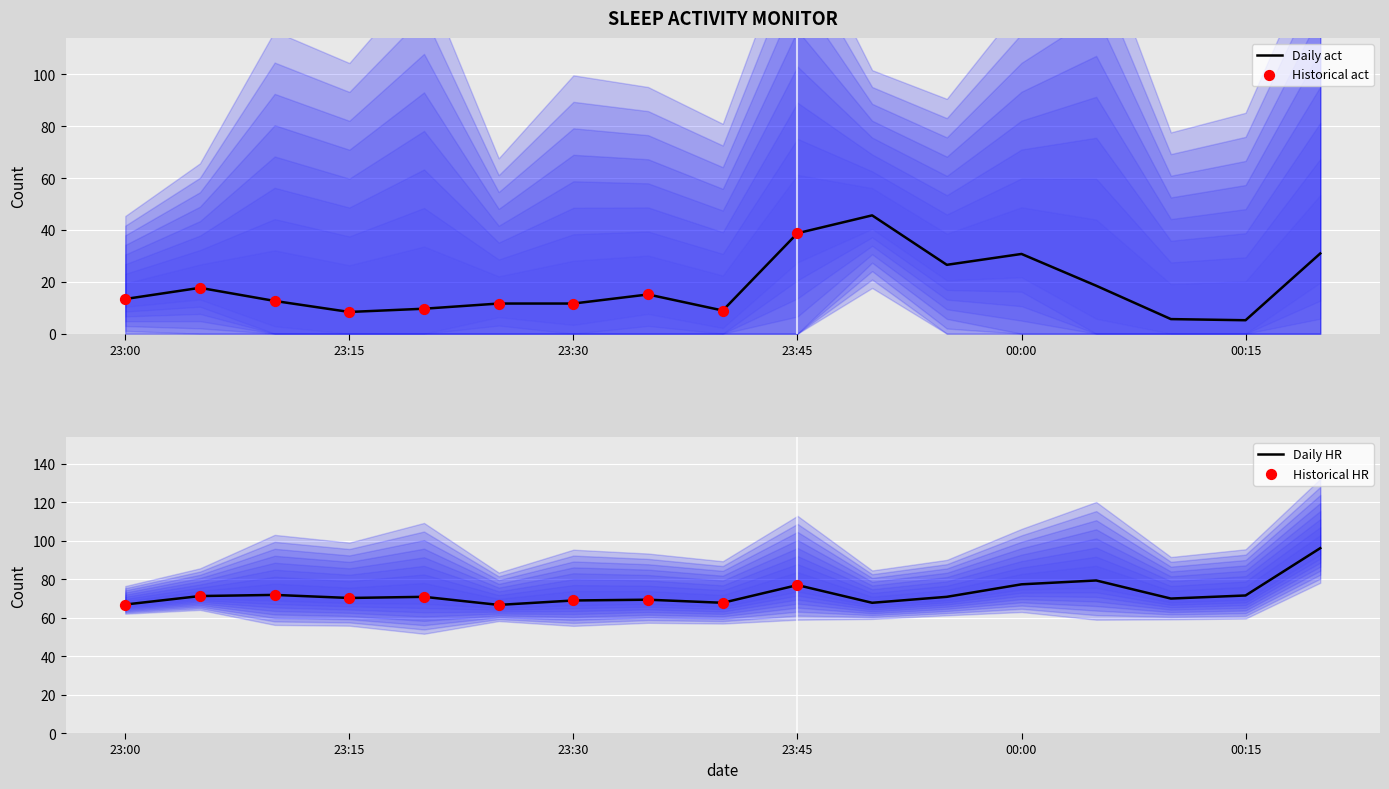

At which category is the sum across all series the highest?

00:20